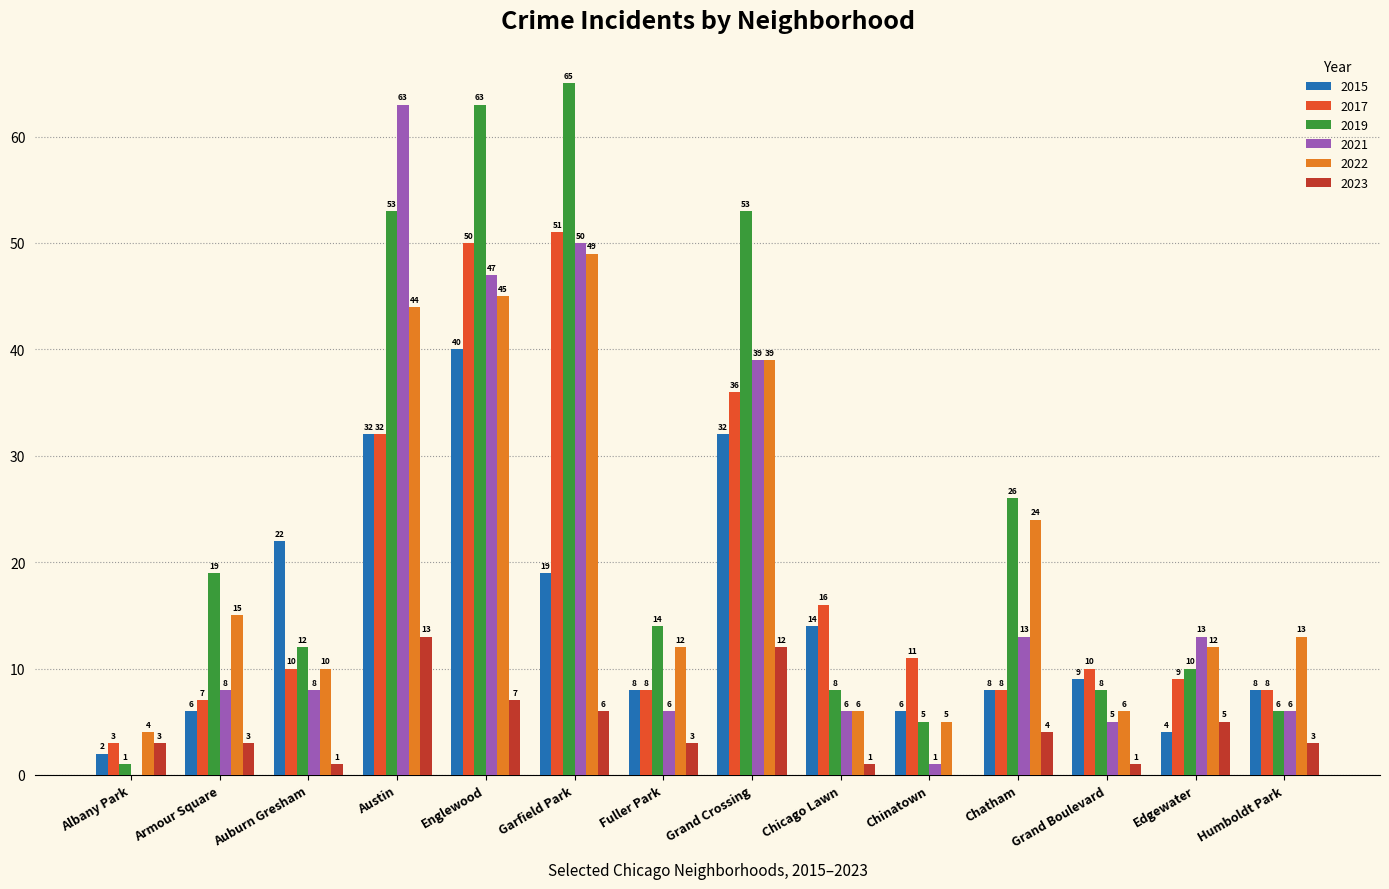

Is the value of 2017 at Englewood greater than the value of 2019 at Chatham?

Yes